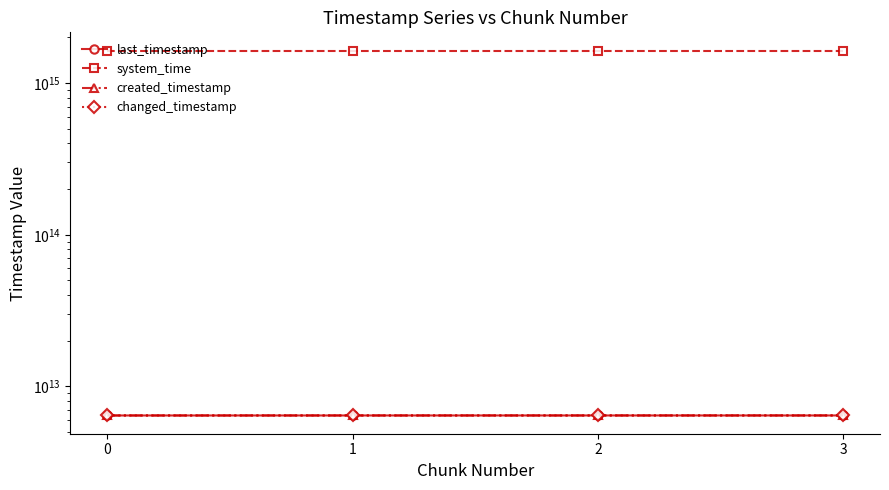

Count the last_timestamp values in the range 6439171877504 to 6440257993163.

3